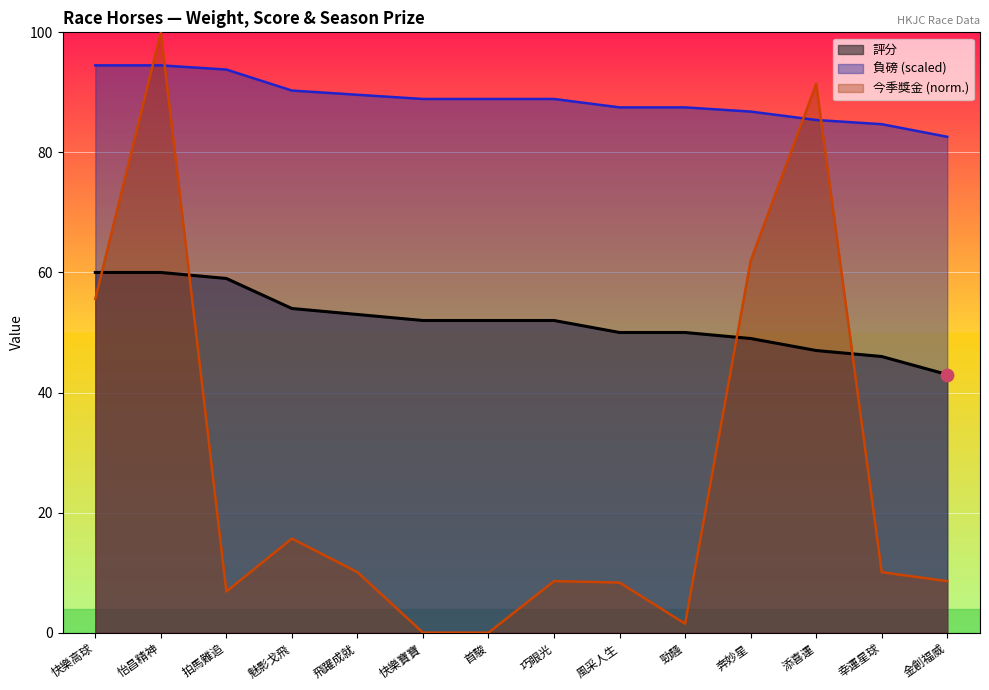

Which series contains the lowest Y value?

今季獎金